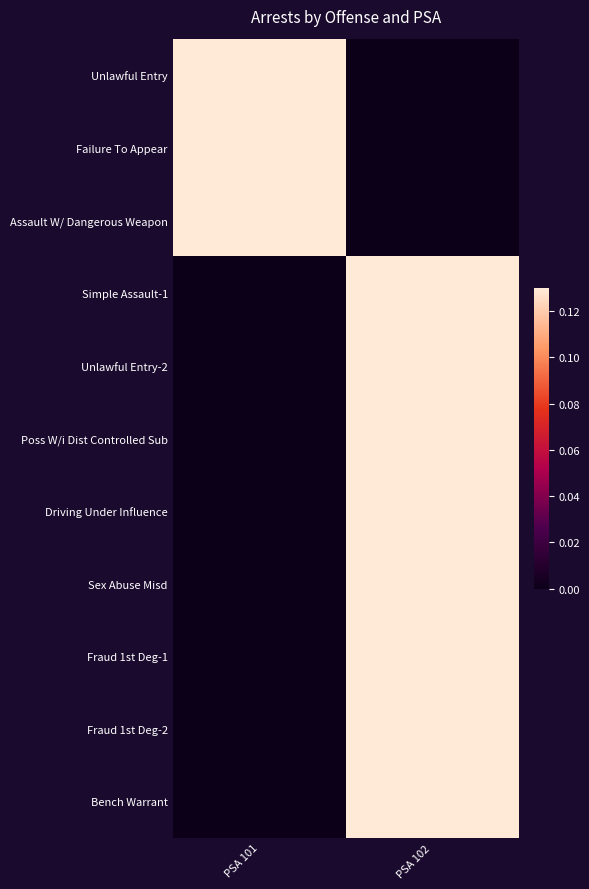

Which series has the largest range (max minus min)?

Unlawful Entry